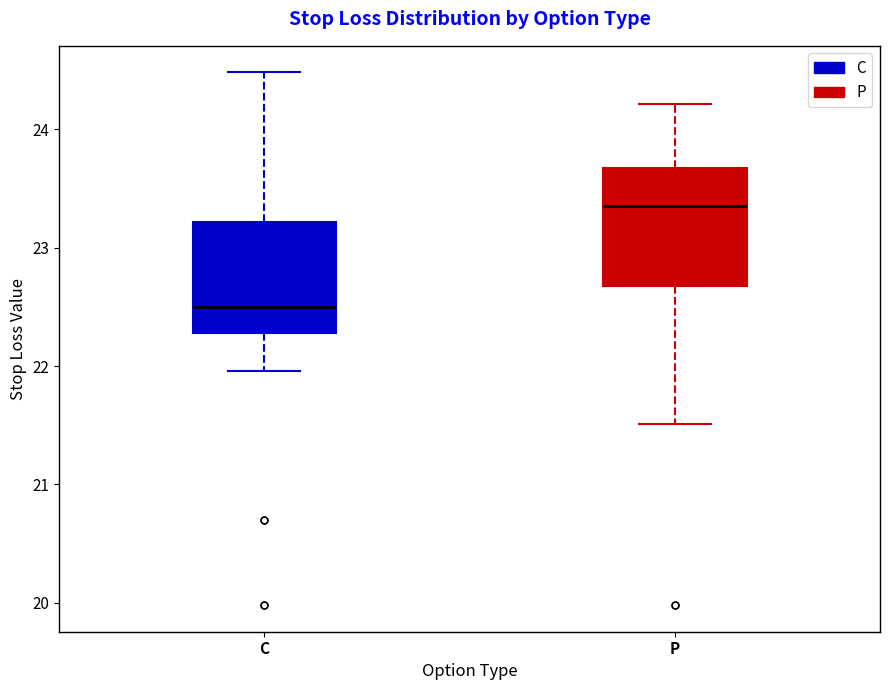

Reading left to right, read every box against the y-axis: the position of its median line, the range the box covers, and the ends of its whiskers. The values are not printed on the chart, so give them approximately, as read against the axis.

C: median 22.5, box 22.3 to 23.2, whiskers 22.0 to 24.5
P: median 23.4, box 22.7 to 23.7, whiskers 21.5 to 24.2